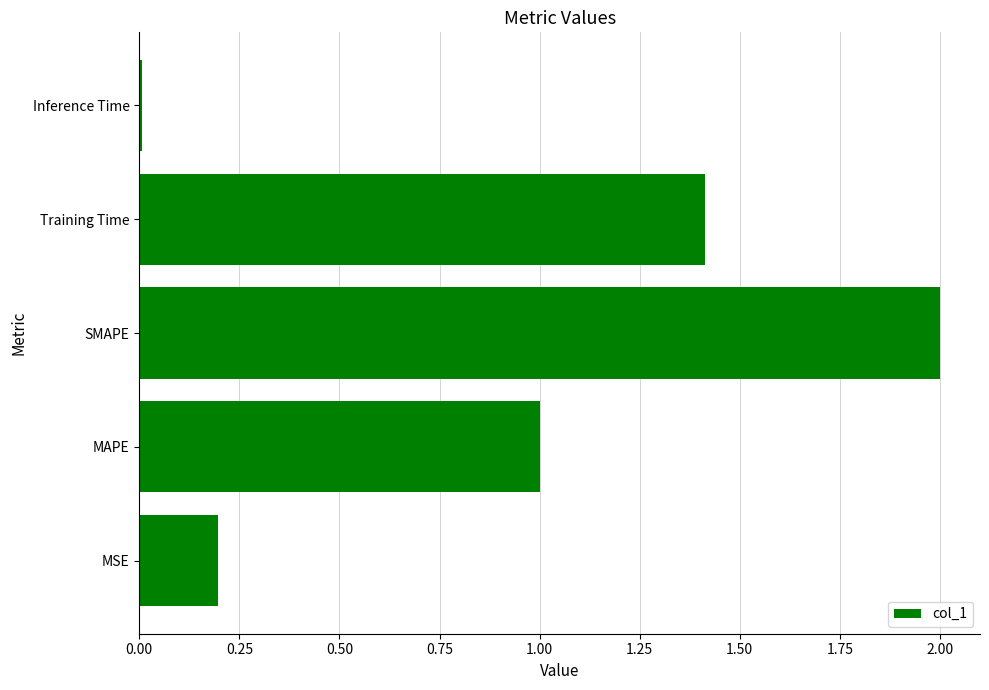

How many bars are there in total?

5